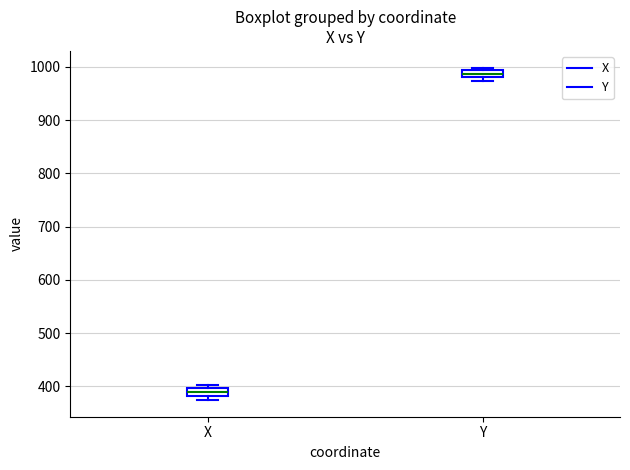

Which box's median line is the lowest?

X